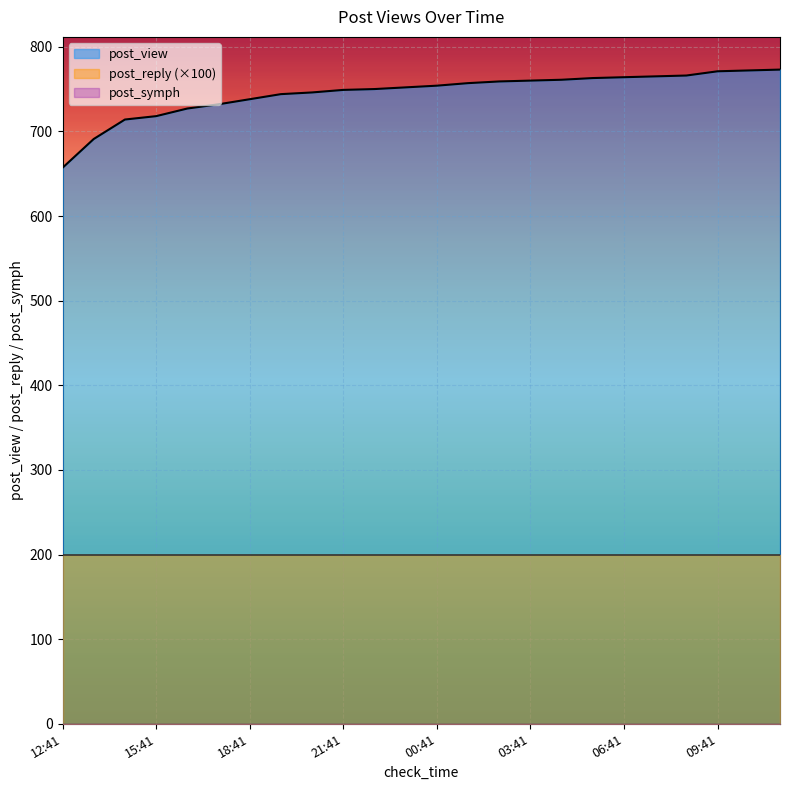

Which series changed the most between 18:41 and 05:41?

post_view